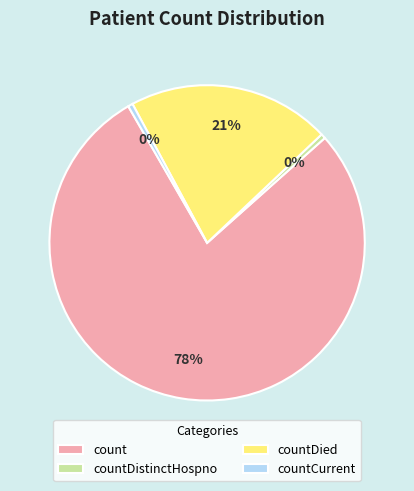

What is the largest slice in the pie chart?

count